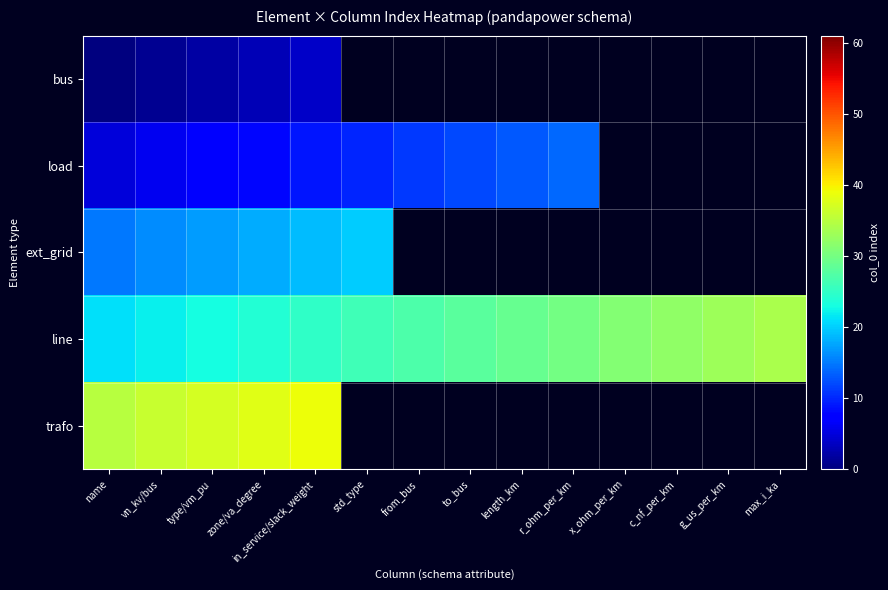

Where is load nearest to the value 9?

in_service/slack_weight